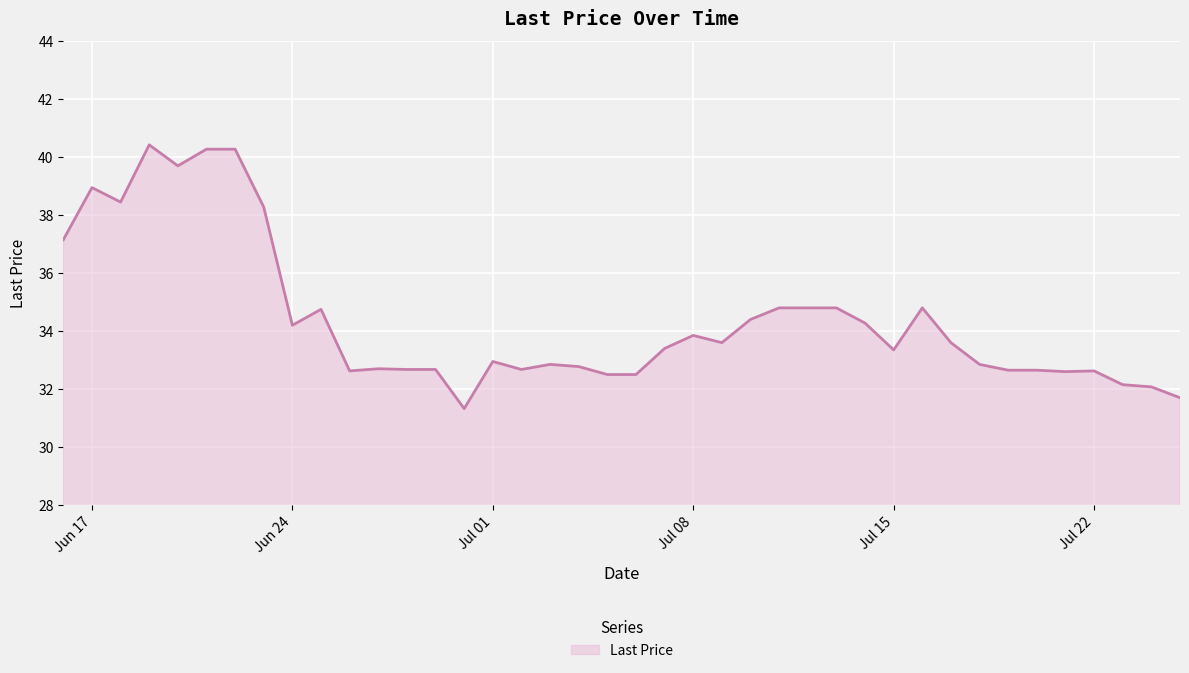

What is the difference between the maximum and minimum values?

9.1